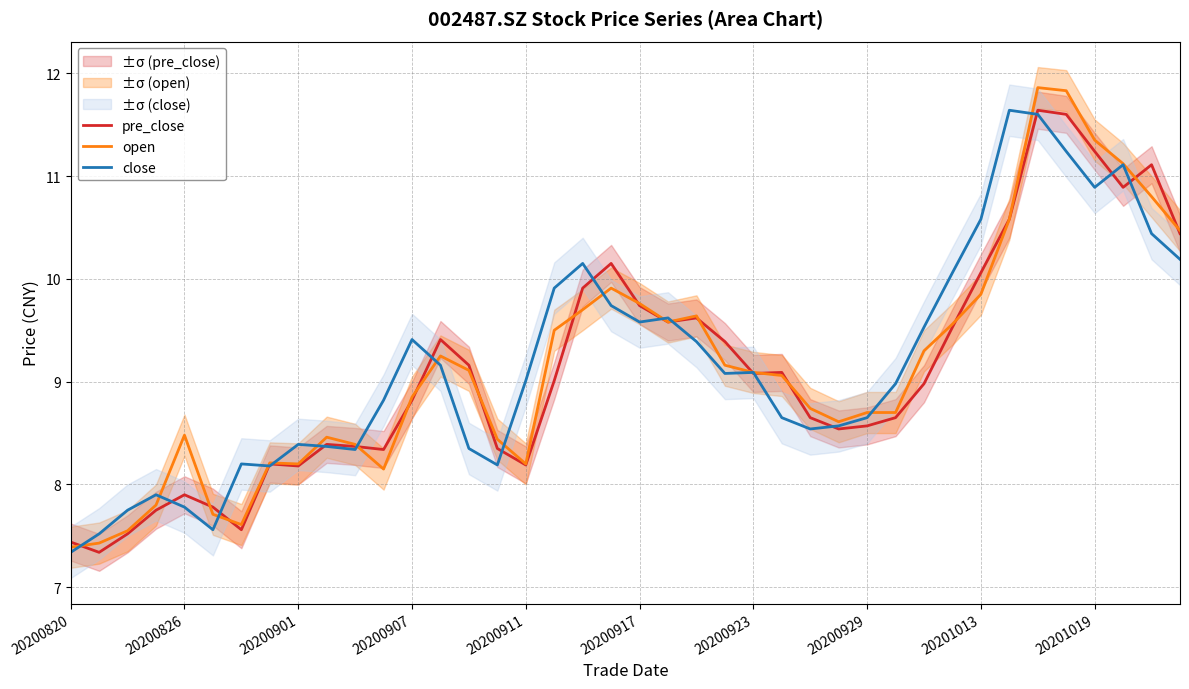

What are all the series names shown in the legend?

pre_close, open, close